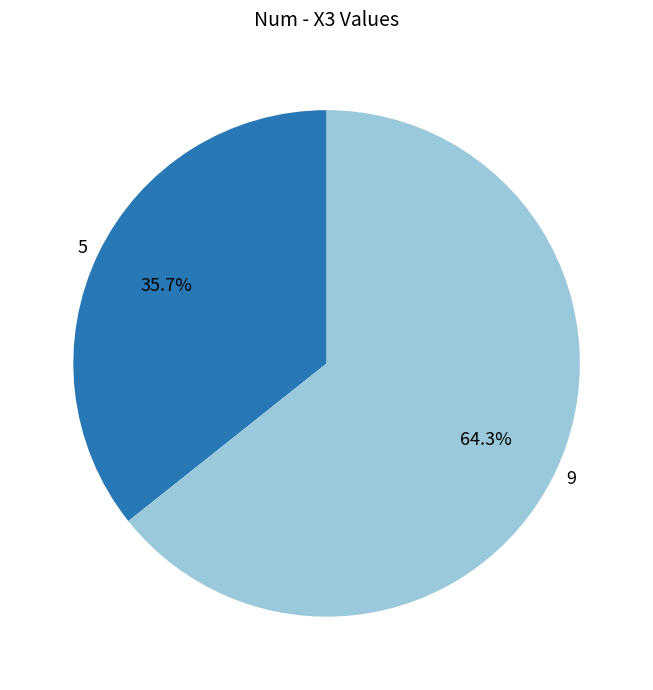

The 9 slice represents 74% of the pie. True or false?

False